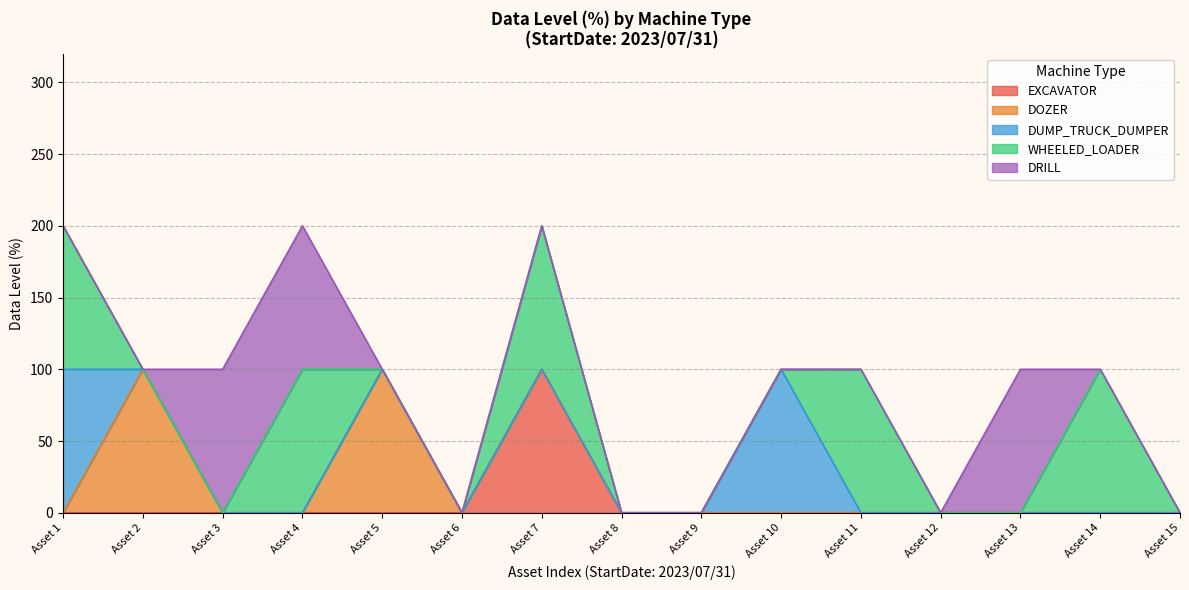

Which category has the highest value in the EXCAVATOR series?

Asset 7